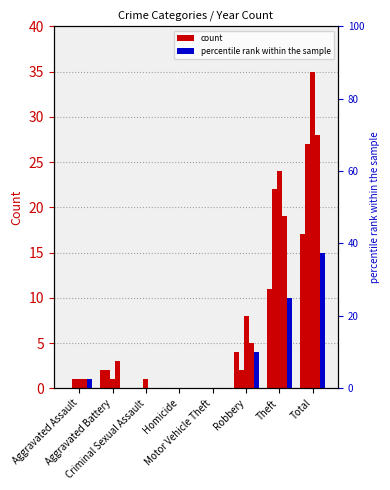

What position from the right is Robbery?

3